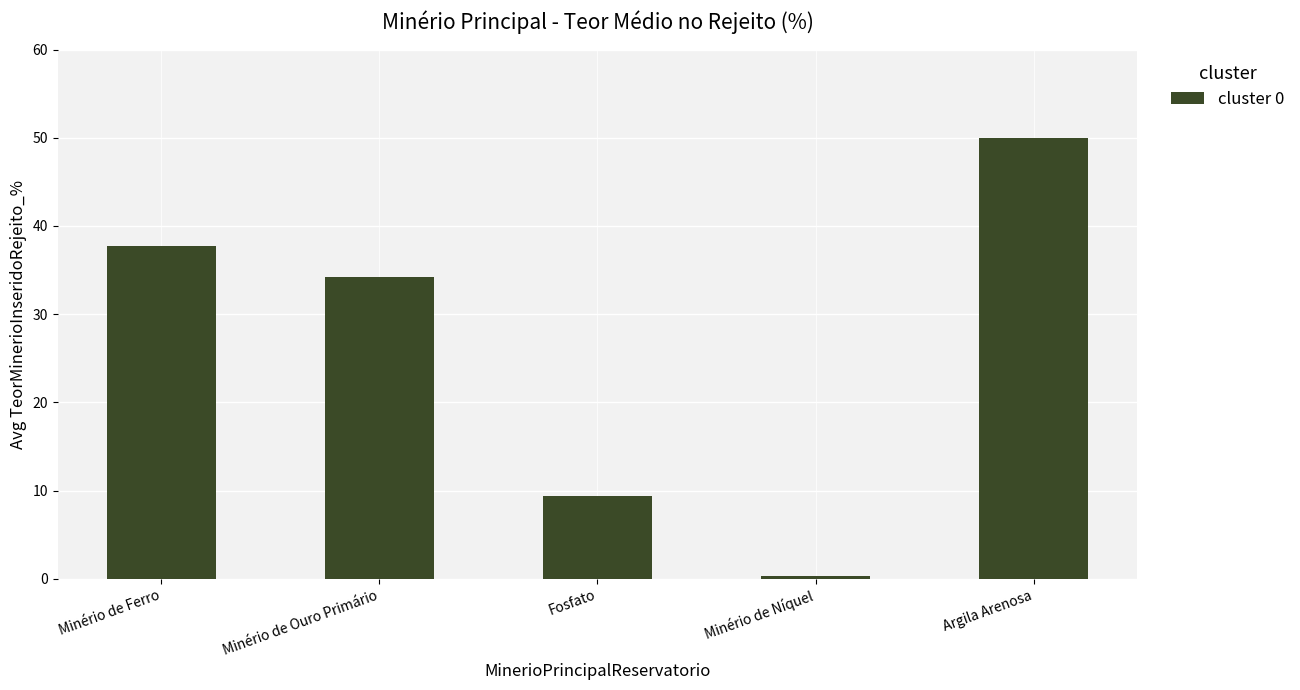

What is the change in value from Minério de Ouro Primário to Fosfato?

-24.8